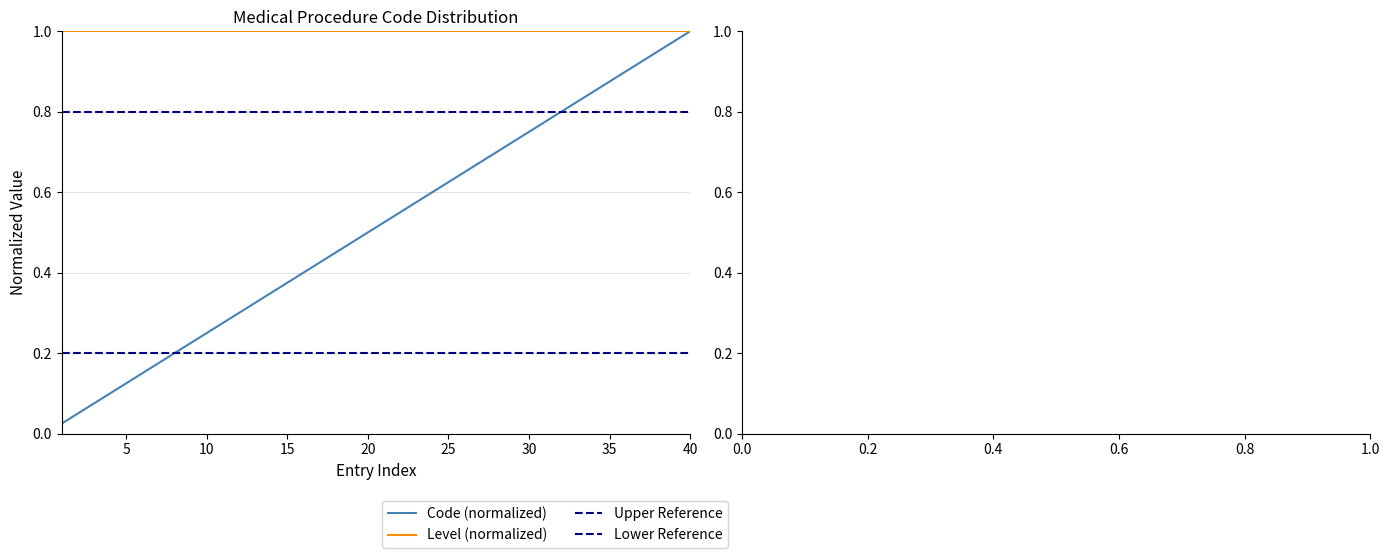

List the labels in order of value, largest first.

40, 39, 38, 37, 36, 35, 34, 33, 32, 31, 30, 29, 28, 27, 26, 25, 24, 23, 22, 21, 20, 19, 18, 17, 16, 15, 14, 13, 12, 11, 10, 9, 8, 7, 6, 5, 4, 3, 2, 1